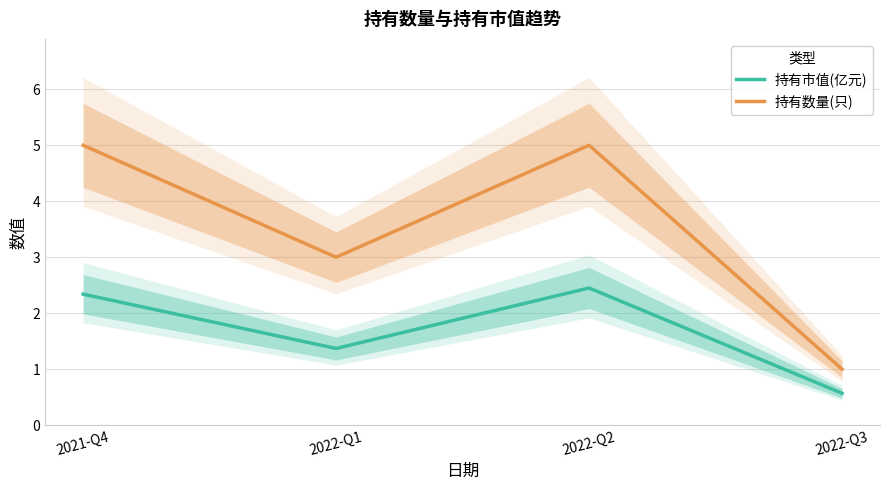

Count the 持有市值(亿元) values in the range 1 to 2.

1